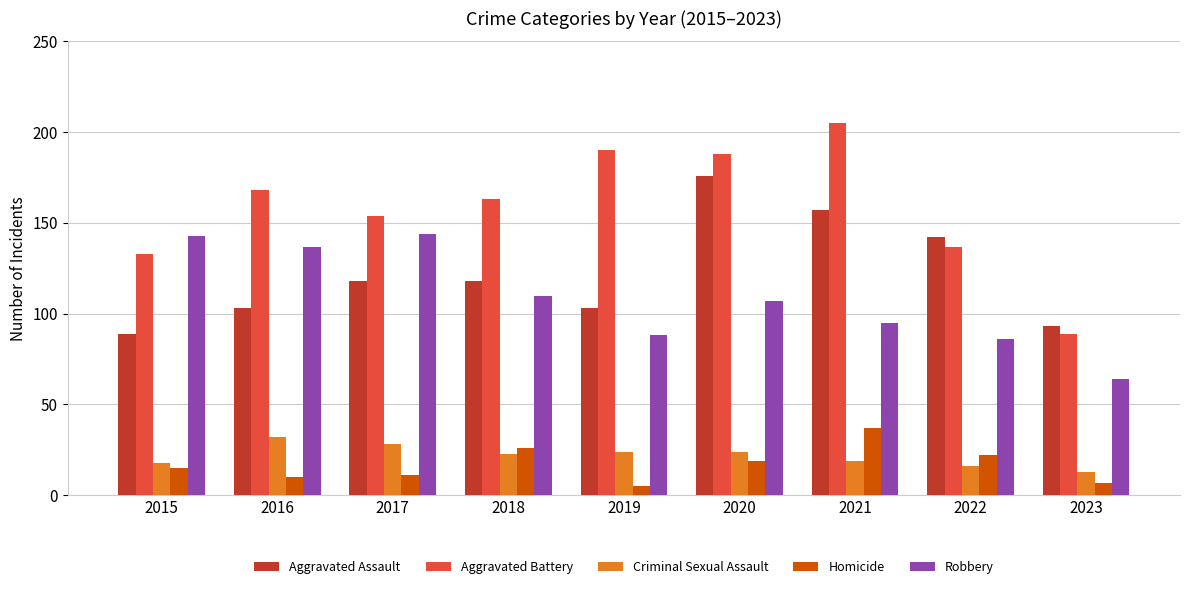

Reading left to right, what are all the values shown in this chart?

Aggravated Assault: 2015=89	2016=103	2017=118	2018=118	2019=103	2020=176	2021=157	2022=142	2023=93
Aggravated Battery: 2015=133	2016=168	2017=154	2018=163	2019=190	2020=188	2021=205	2022=137	2023=89
Criminal Sexual Assault: 2015=18	2016=32	2017=28	2018=23	2019=24	2020=24	2021=19	2022=16	2023=13
Homicide: 2015=15	2016=10	2017=11	2018=26	2019=5	2020=19	2021=37	2022=22	2023=7
Robbery: 2015=143	2016=137	2017=144	2018=110	2019=88	2020=107	2021=95	2022=86	2023=64